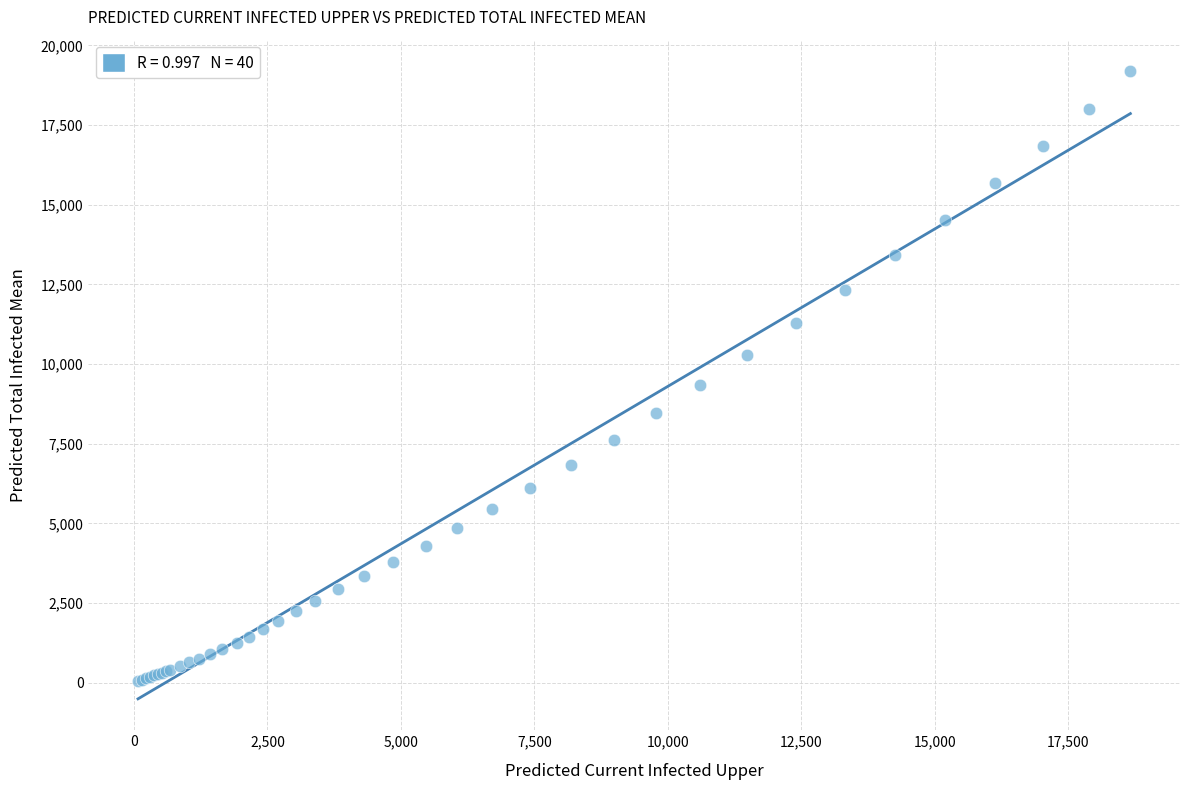

What Y value in the scatter plot is closest to 9619?

9346